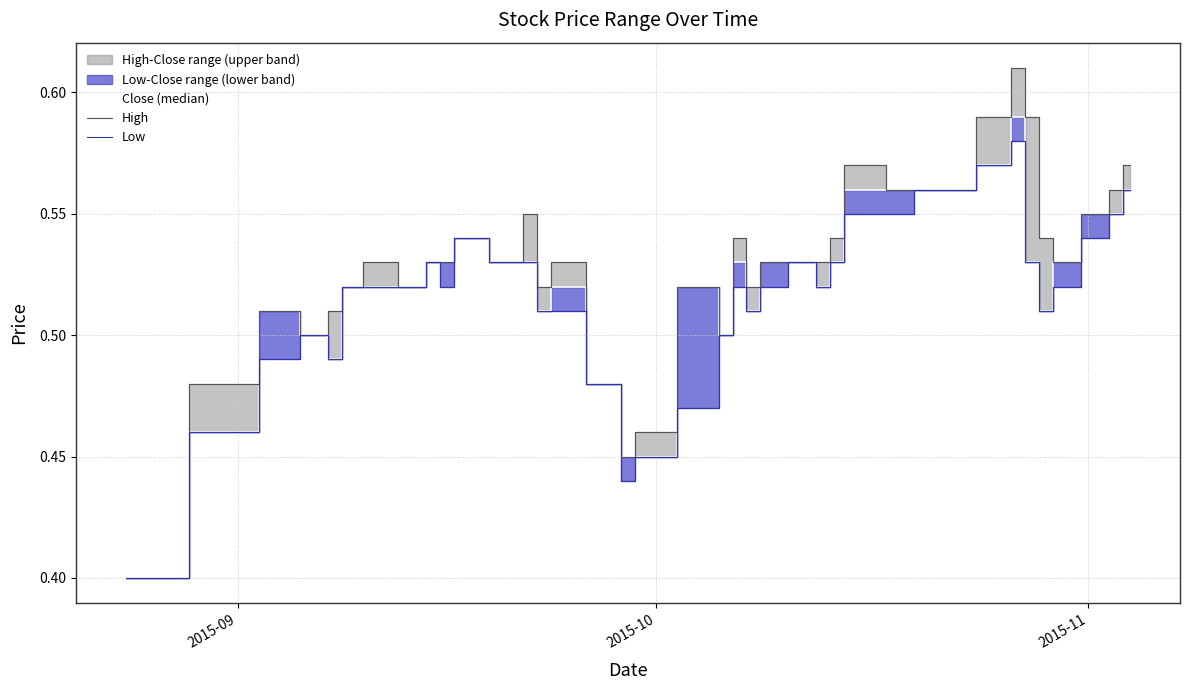

What is the average value of the High series?

0.5